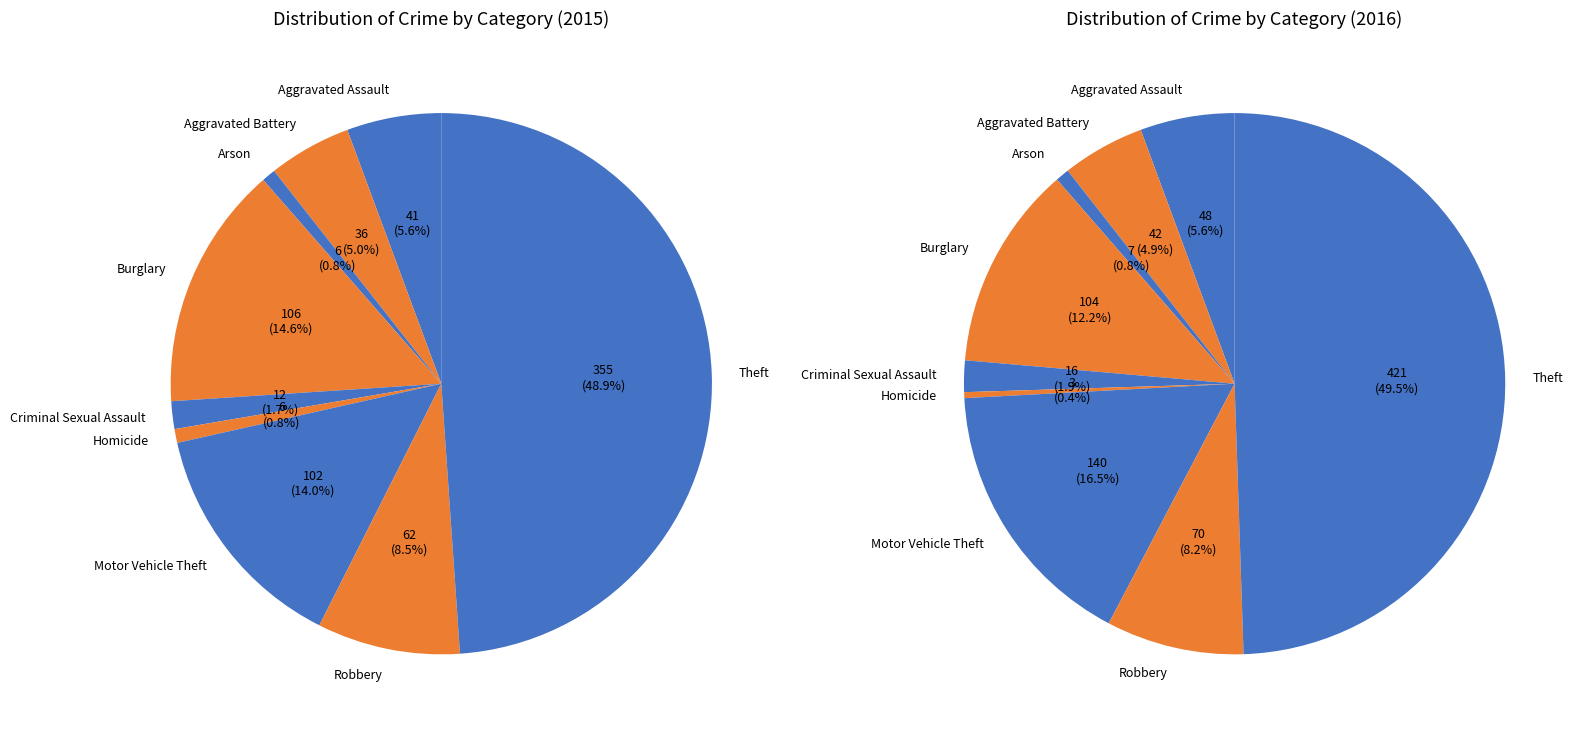

What is the change in value from Aggravated Assault to Aggravated Battery?

-5